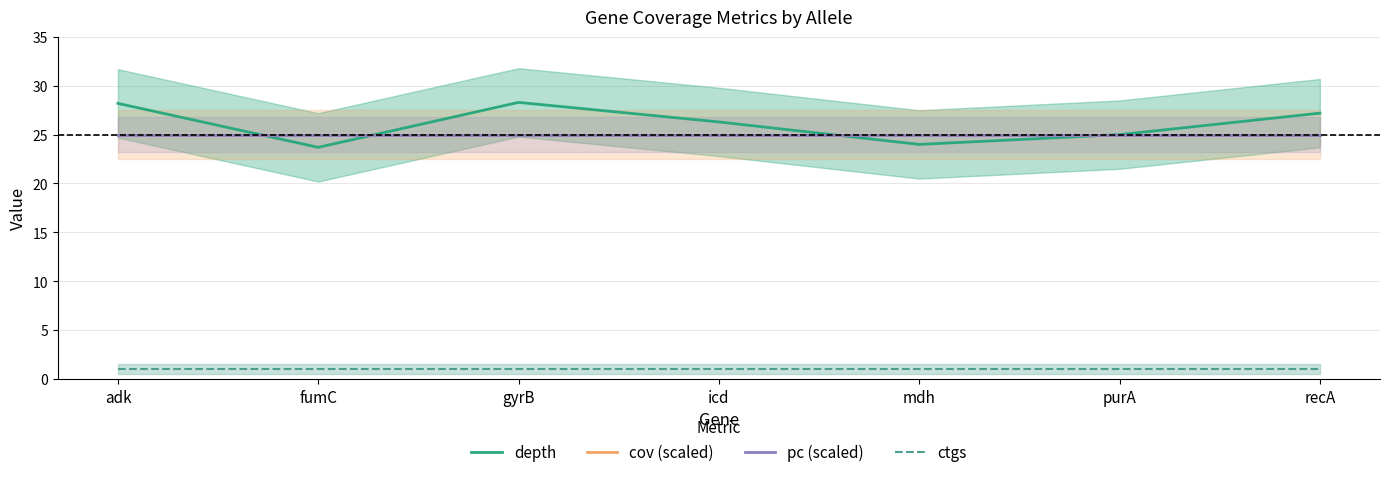

What is the sum of the cov (scaled) values at gyrB and adk?

50.0